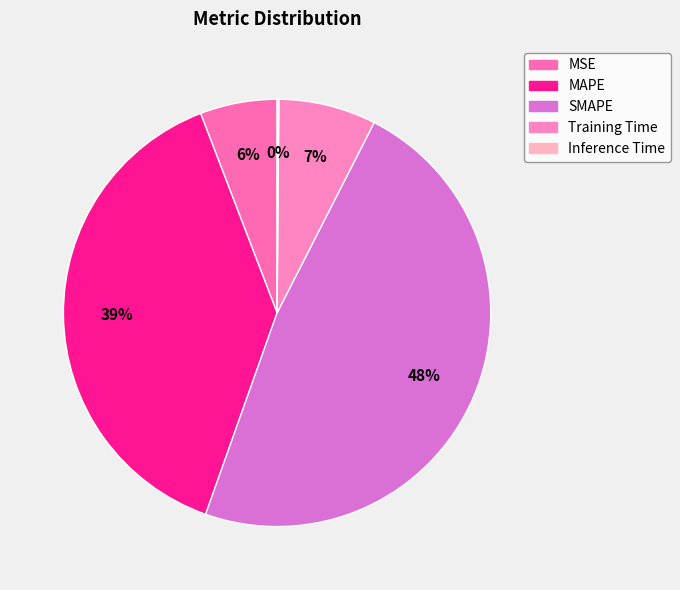

What percentage do Inference Time and SMAPE together represent?

48.1%